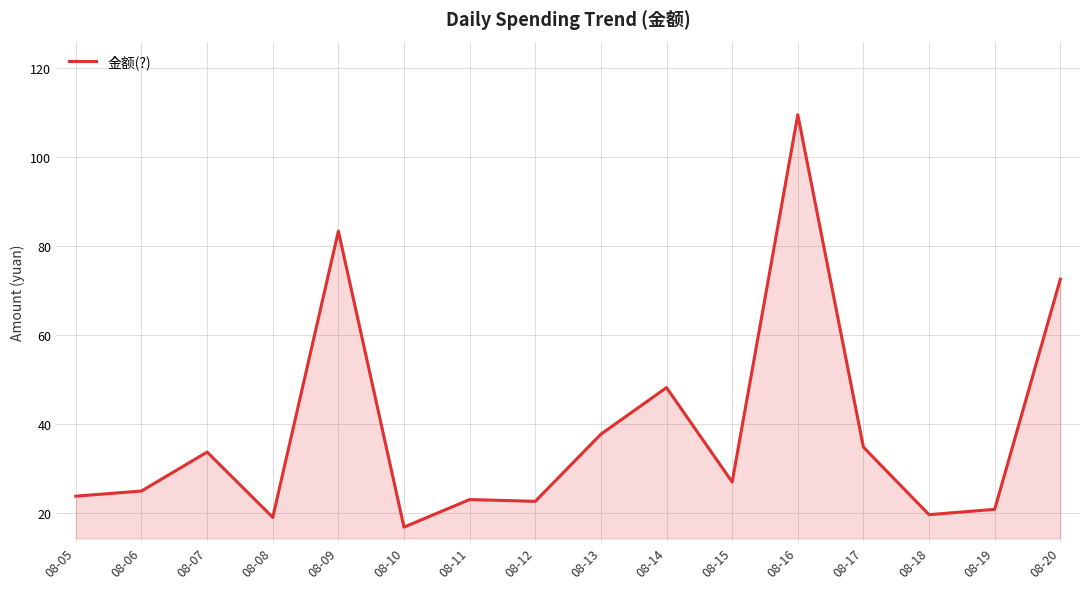

What is the sum of all values?

617.3